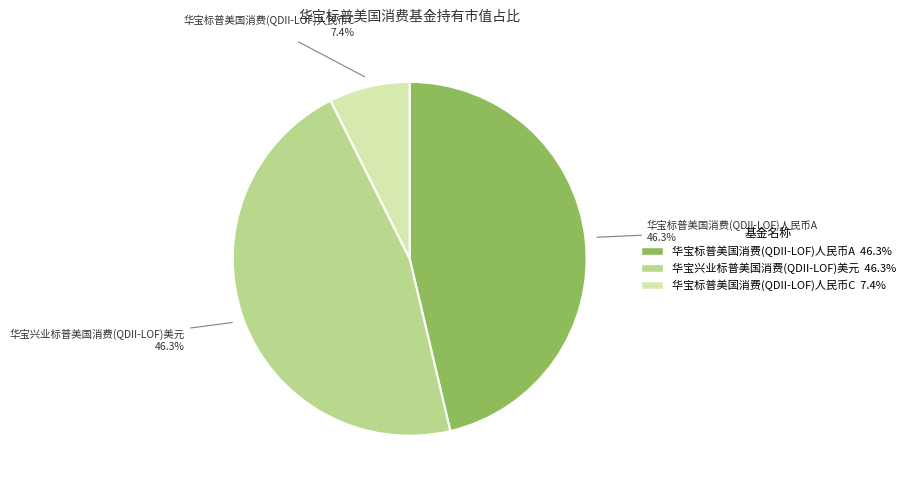

What percentage is the 华宝标普美国消费(QDII-LOF)人民币A slice, to the nearest percent?

46%